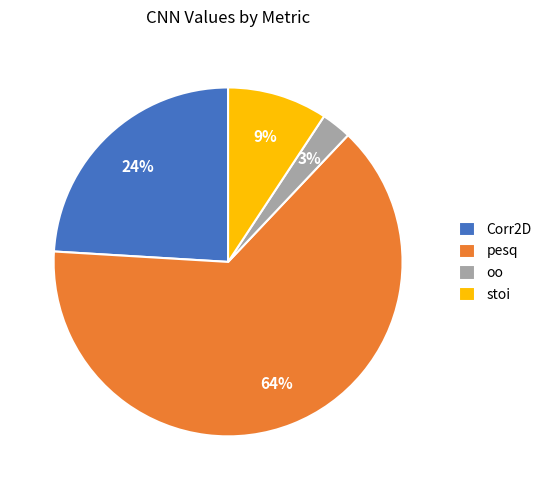

To the nearest percent, what is the average slice percentage?

25%